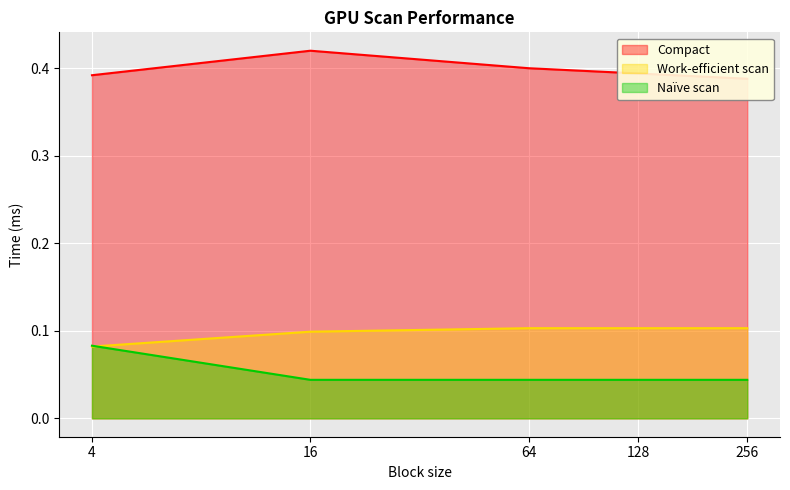

Reading left to right, transcribe all the data shown in this chart.

Compact: 0.4	0.4	0.4	0.4	0.4
Work-efficient scan: 0.1	0.1	0.1	0.1	0.1
Naïve scan: 0.1	0.0	0.0	0.0	0.0